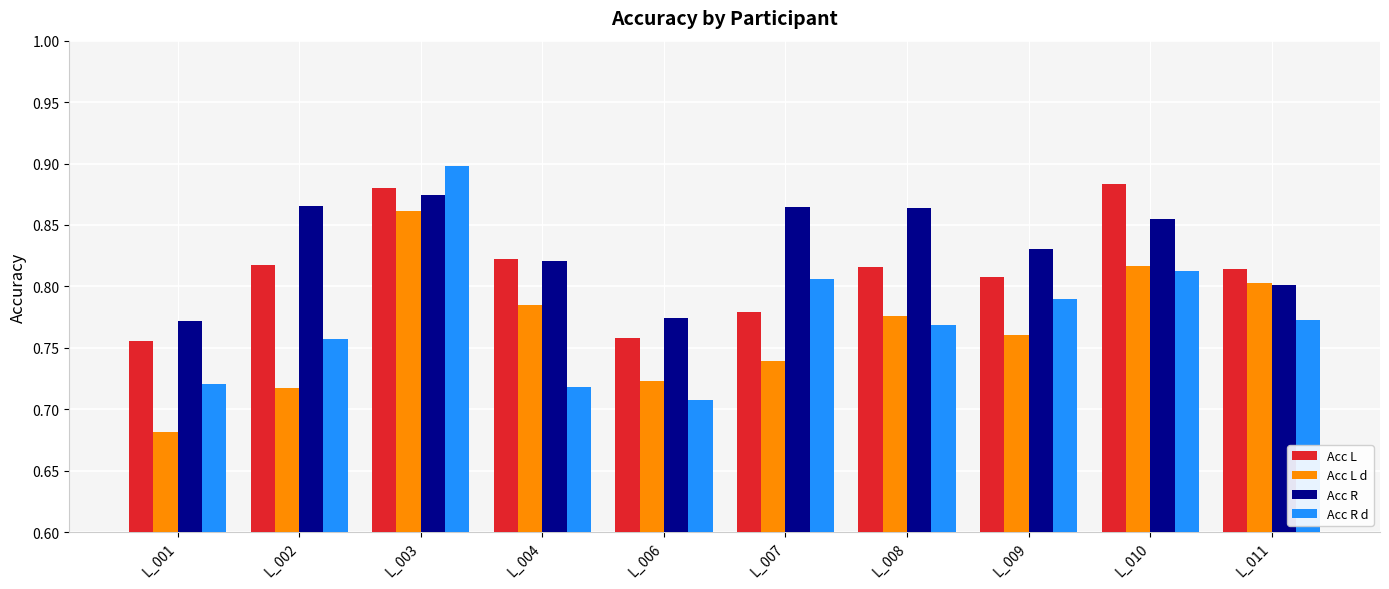

Count the Acc R values in the range 0 to 1.

10